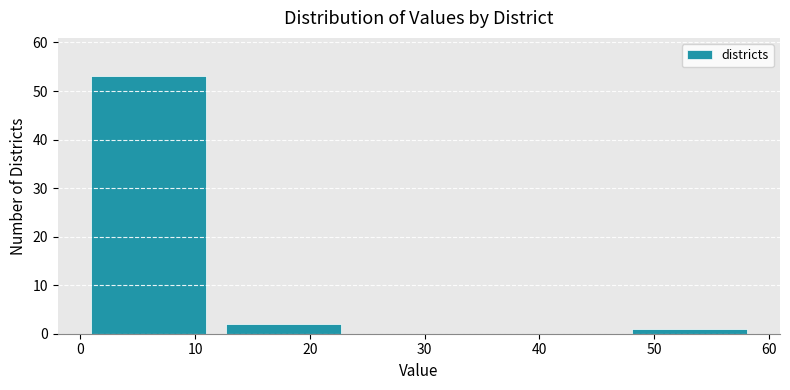

How tall is the bar that spans 0.0 to 11.8 on the x-axis? Neither the bar edges nor the heights are printed on the chart, so give them approximately, as read against the axes.

53